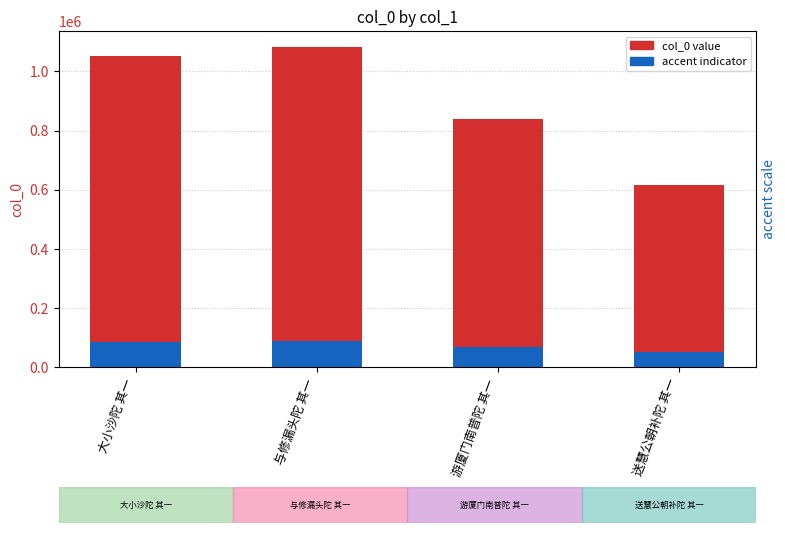

Reading left to right, what are all the values shown in this chart?

col_0 value: 大小沙陀 其一=1052433.0	与修漏头陀 其一=1082592.0	游厦门南普陀 其一=838086.0	送慧公朝补陀 其一=614431.0
accent indicator: 大小沙陀 其一=84194.6	与修漏头陀 其一=86607.4	游厦门南普陀 其一=67046.9	送慧公朝补陀 其一=49154.5